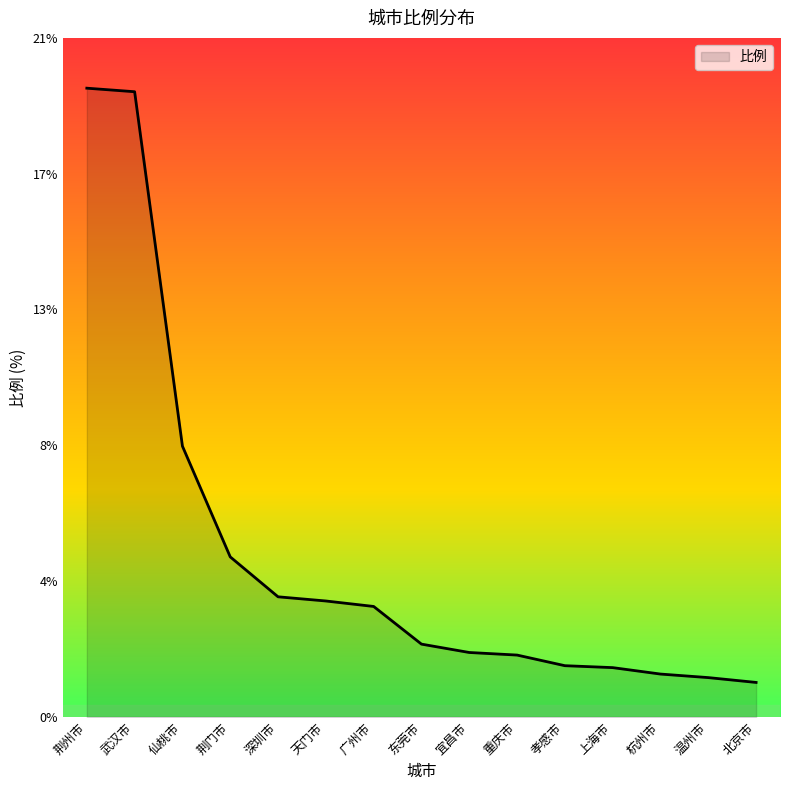

True or false: there are more than 0 points higher than both neighbors.

False